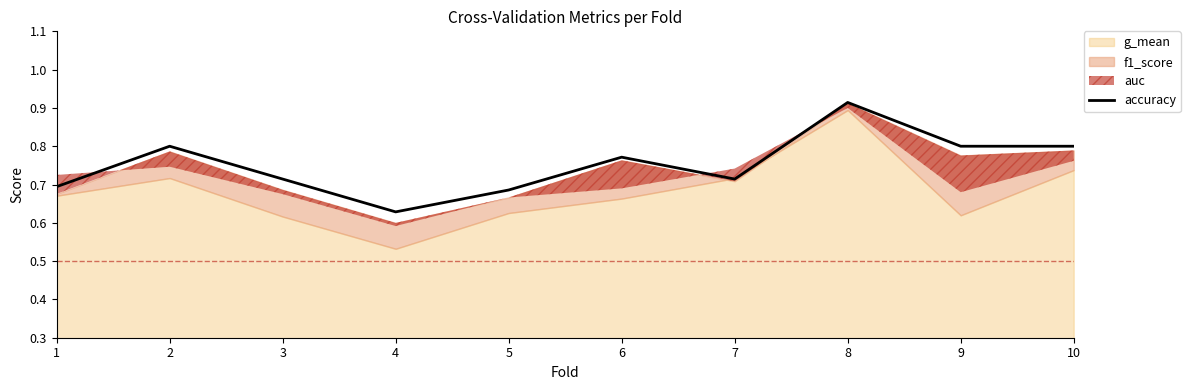

At which label is the value closest to 0?

4